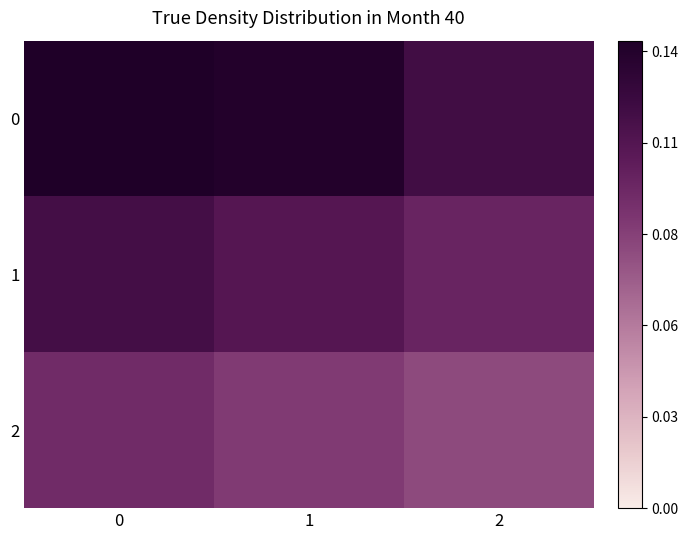

Reading right to left, transcribe all the data shown in this chart.

0: 2=0.1	1=0.1	0=0.1
1: 2=0.1	1=0.1	0=0.1
2: 2=0.1	1=0.1	0=0.1